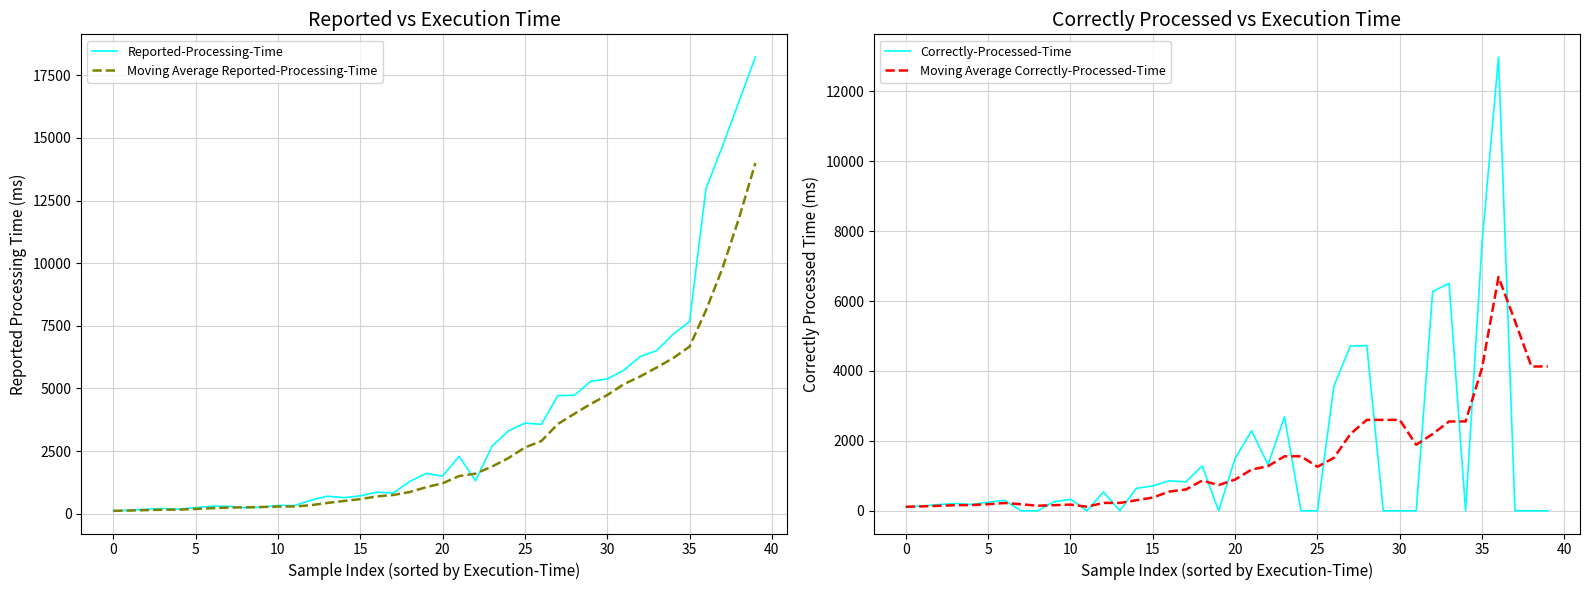

Which category has the lowest value across all series?

30